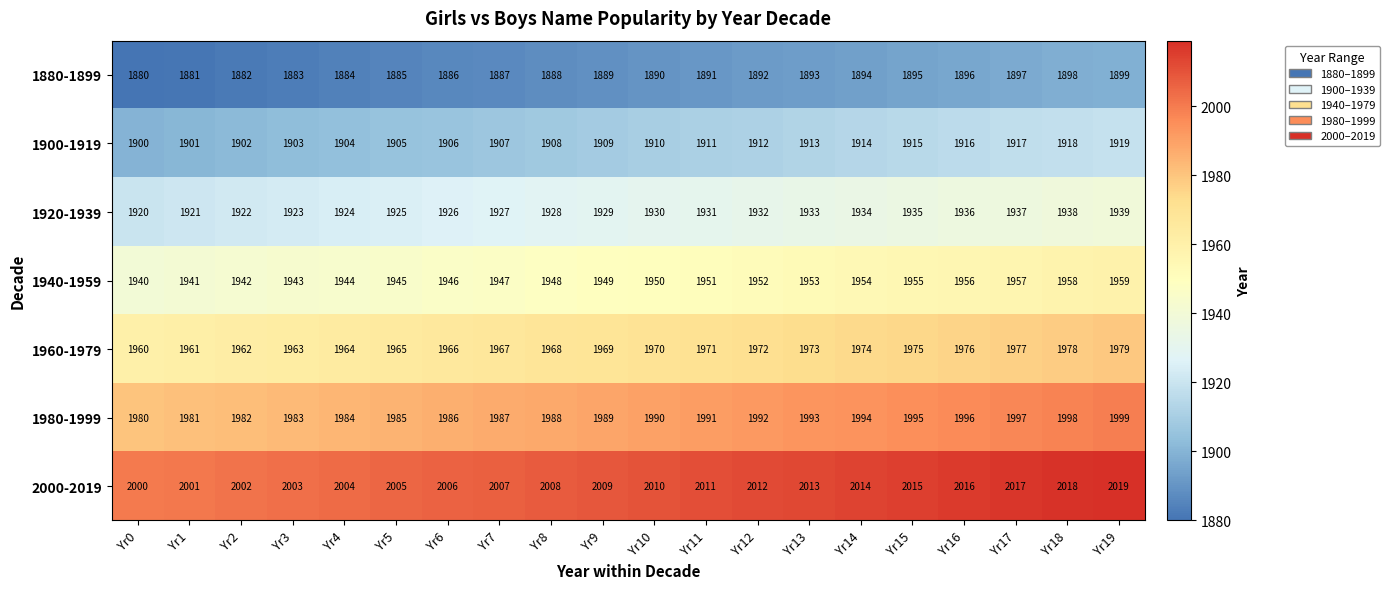

What is the difference between the highest and lowest values at Yr11?

120